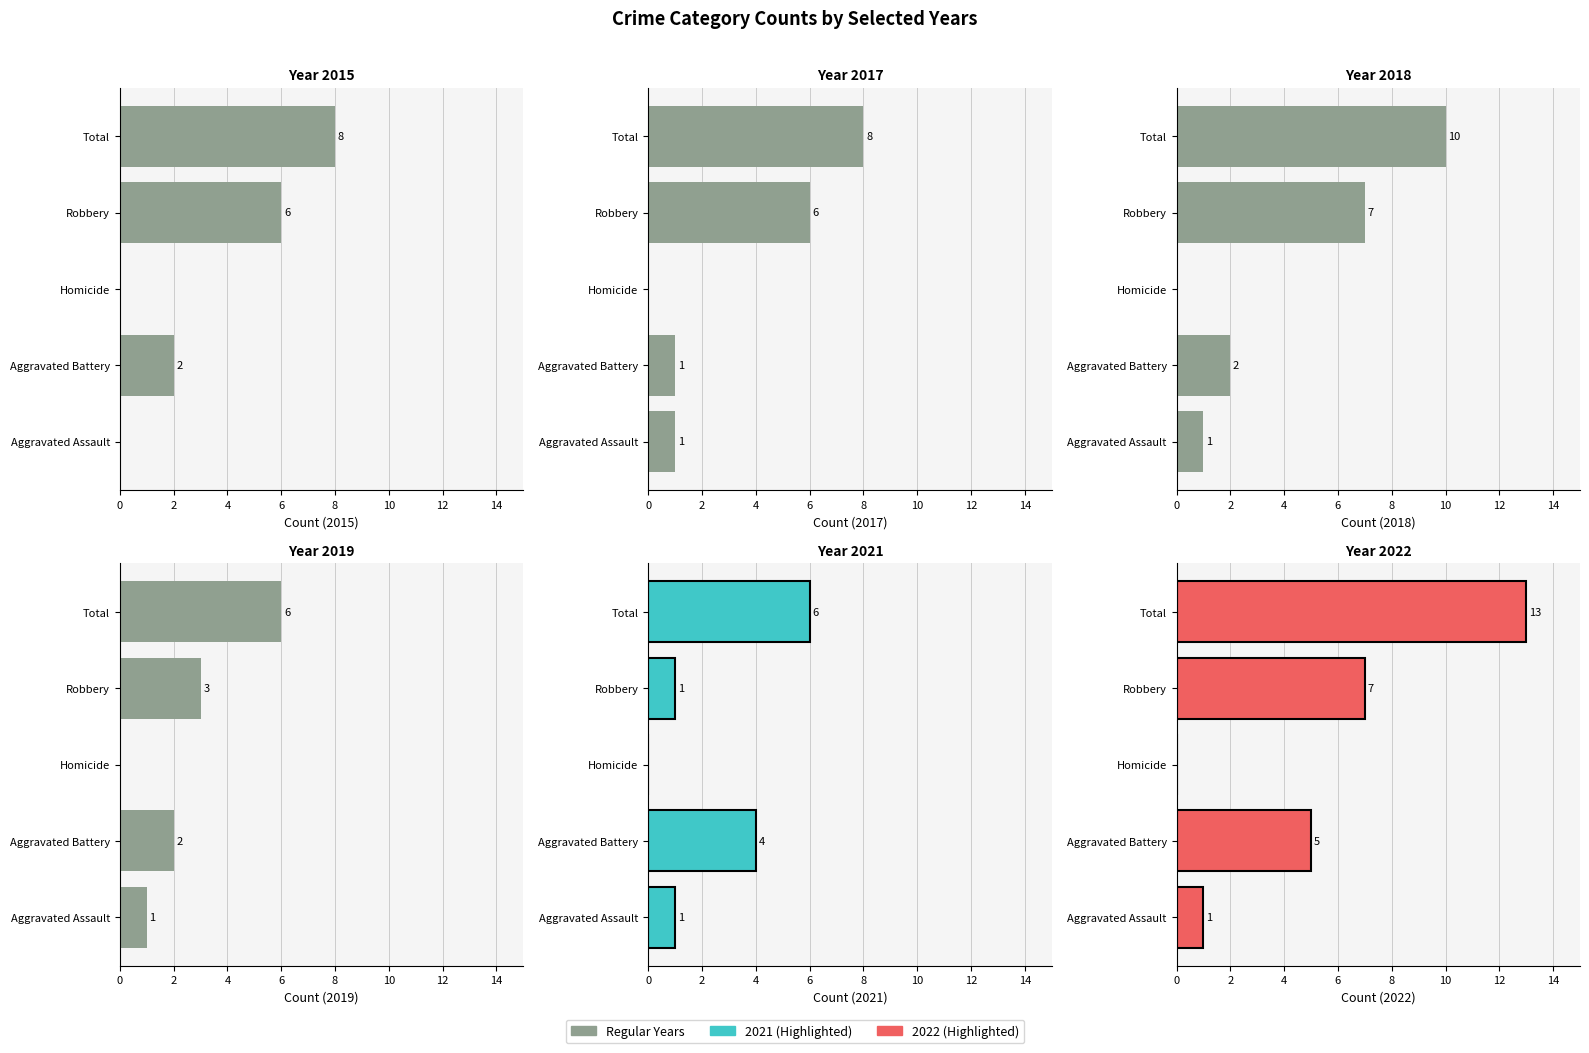

Reading left to right, what are all the values shown in this chart?

2015: Aggravated Assault=0	Aggravated Battery=2	Homicide=0	Robbery=6	Total=8
2018: Aggravated Assault=1	Aggravated Battery=2	Homicide=0	Robbery=7	Total=10
2019: Aggravated Assault=1	Aggravated Battery=2	Homicide=0	Robbery=3	Total=6
2021: Aggravated Assault=1	Aggravated Battery=4	Homicide=0	Robbery=1	Total=6
2022: Aggravated Assault=1	Aggravated Battery=5	Homicide=0	Robbery=7	Total=13
2017: Aggravated Assault=1	Aggravated Battery=1	Homicide=0	Robbery=6	Total=8